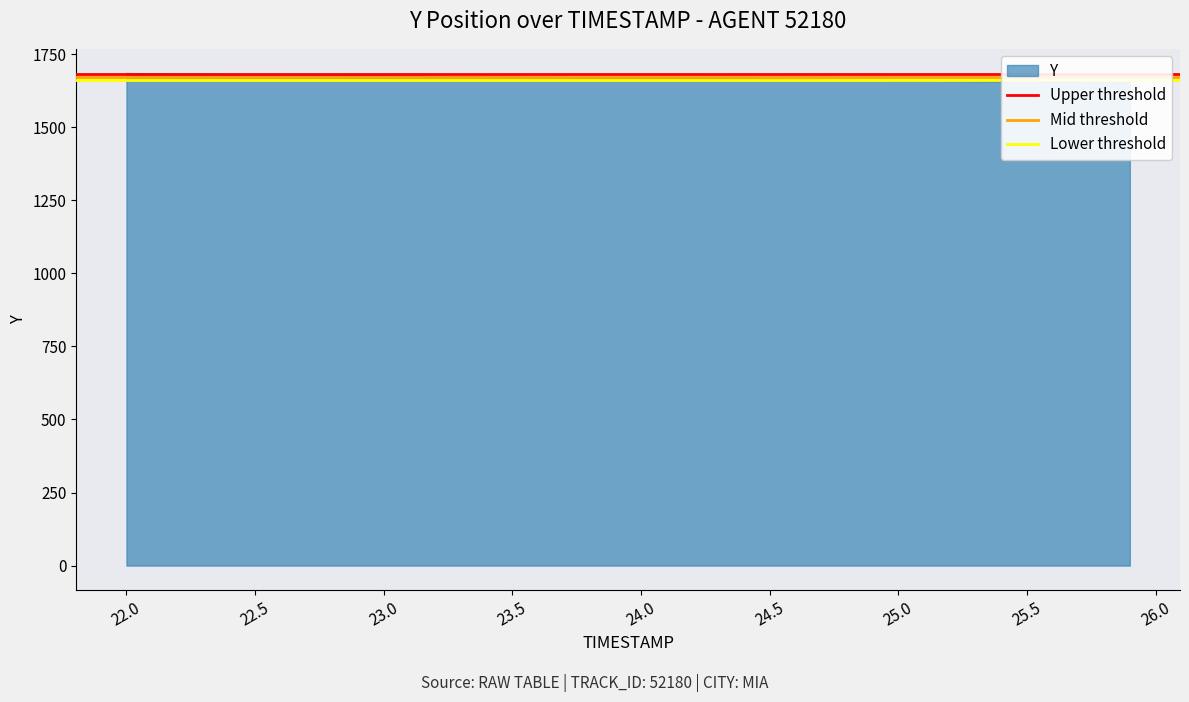

What is the minimum value shown in the chart?

1660